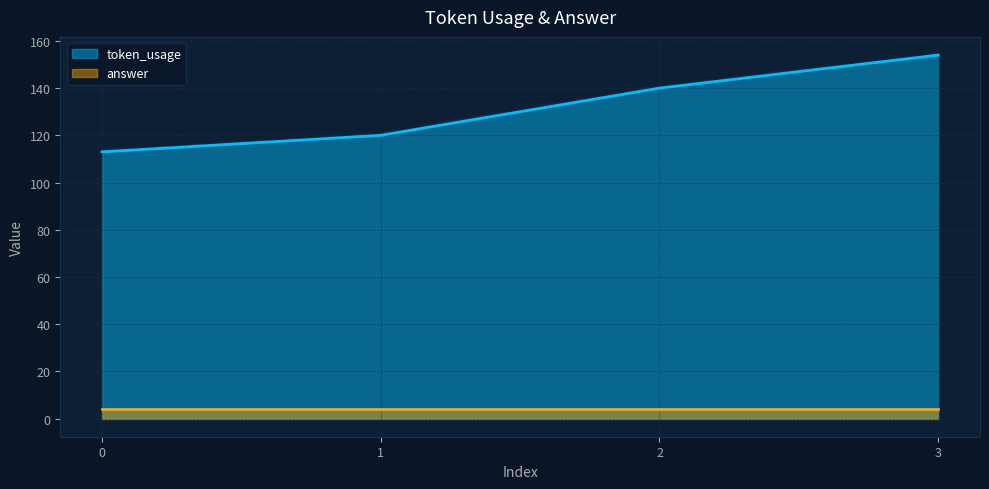

Which label corresponds to the largest value in the chart?

3